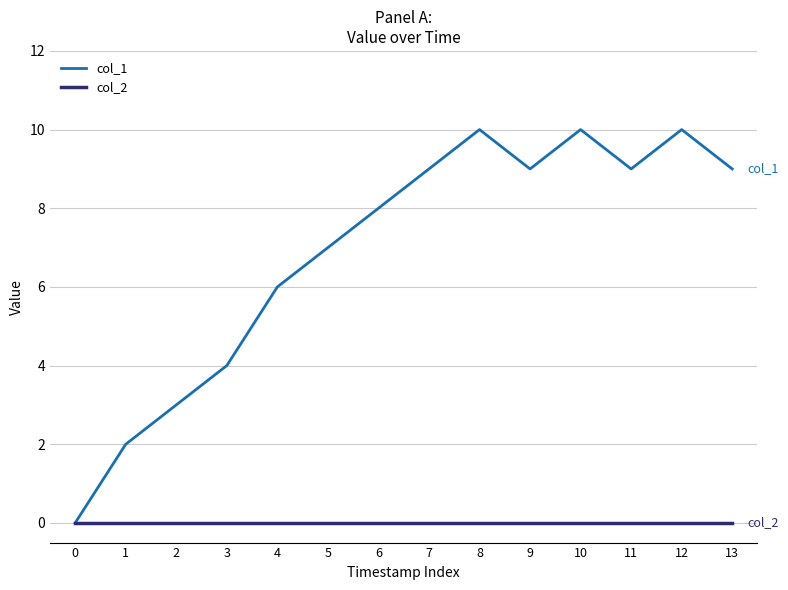

Which series has the largest range (max minus min)?

col_1